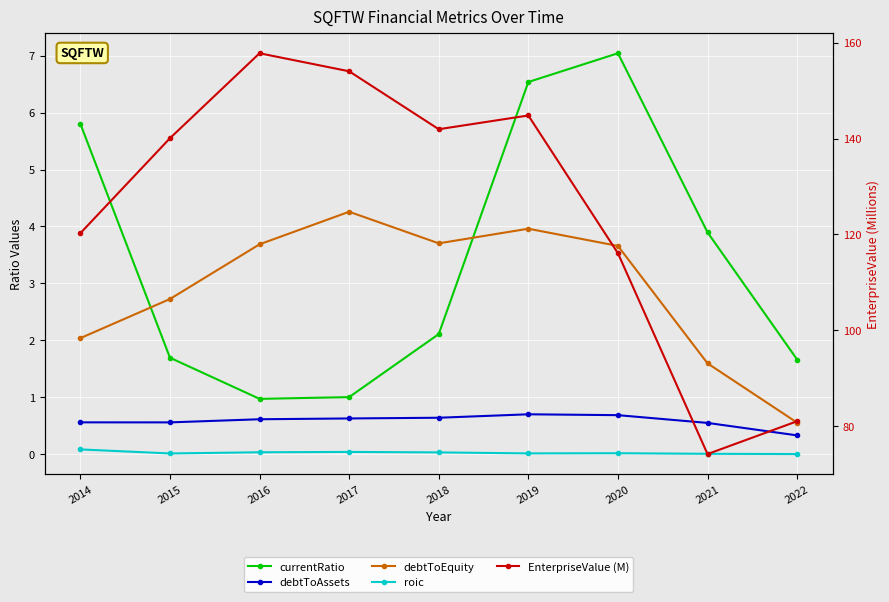

Which has a higher value, 2014 or 2015?

2014